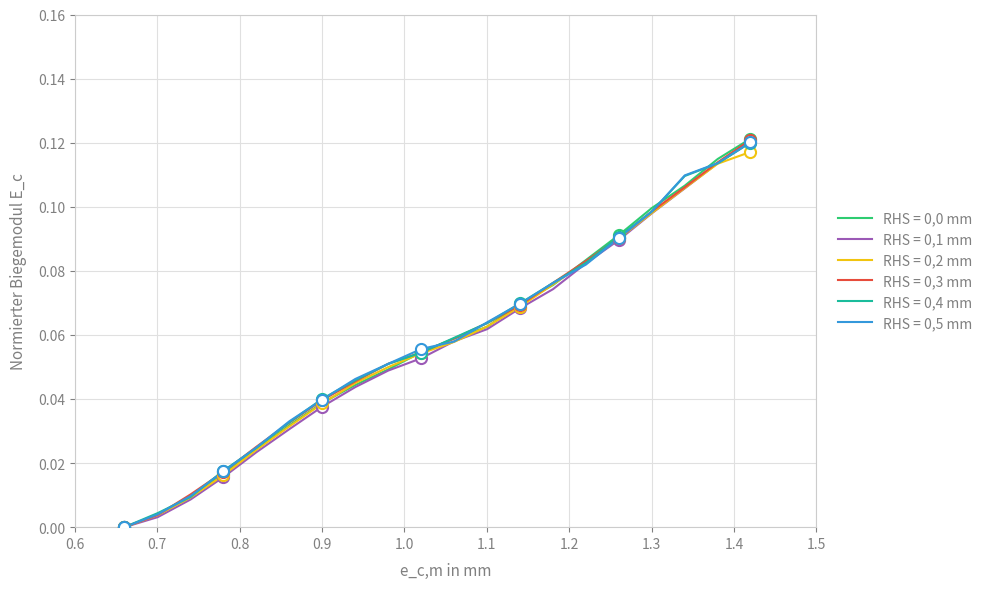

What is the value of the Row 3 (453.12) point at the 17th from the left?

0.1